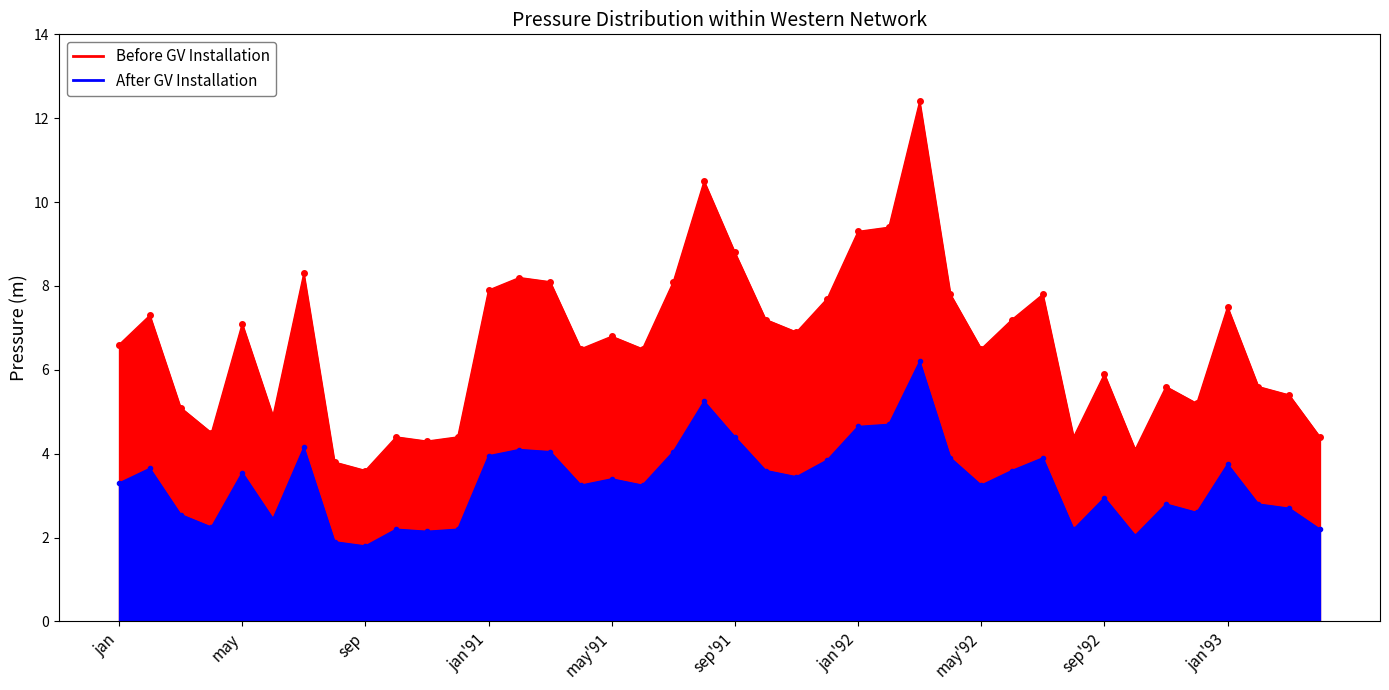

Which has a higher value, 1992-06-01 or 1990-04-01?

1992-06-01